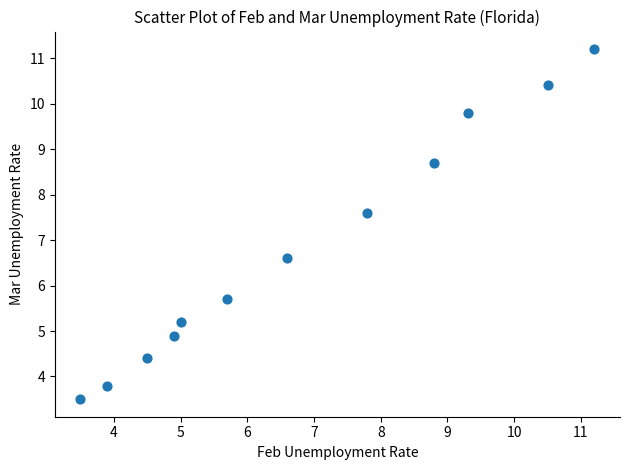

What is the range of X values (max minus min)?

7.7